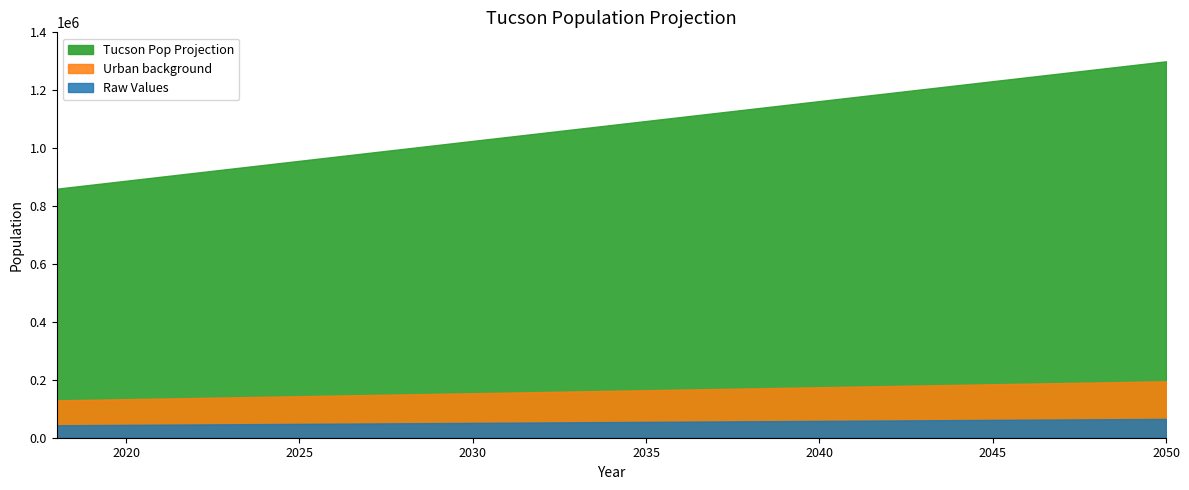

At which label does the data first exceed 1080000?

2035